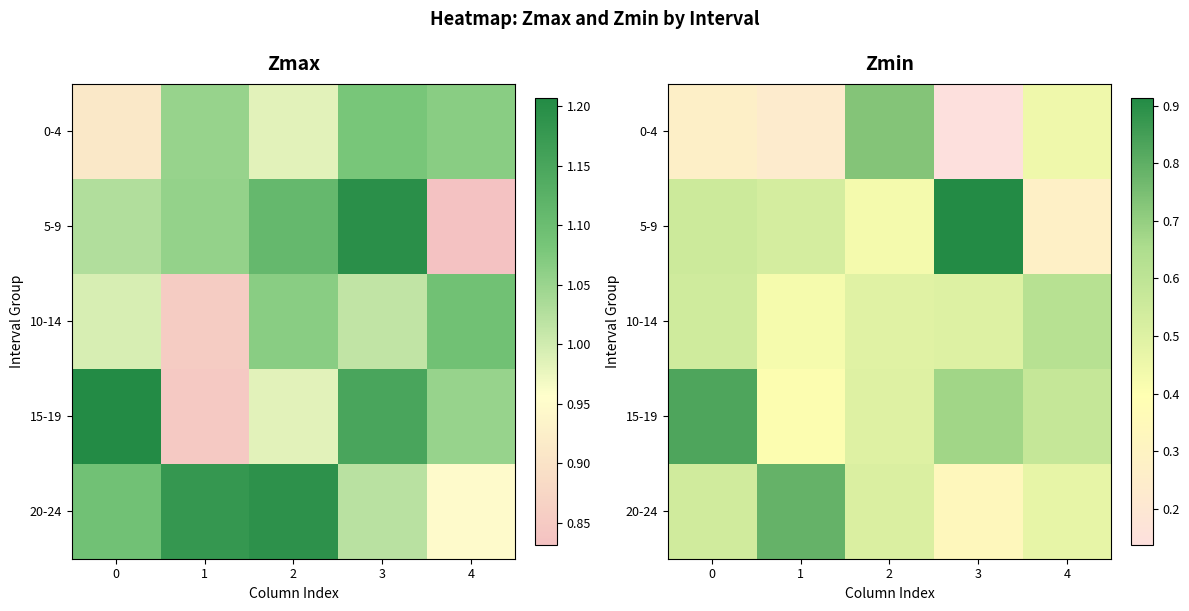

What is the total value across all series at 3?

2.6